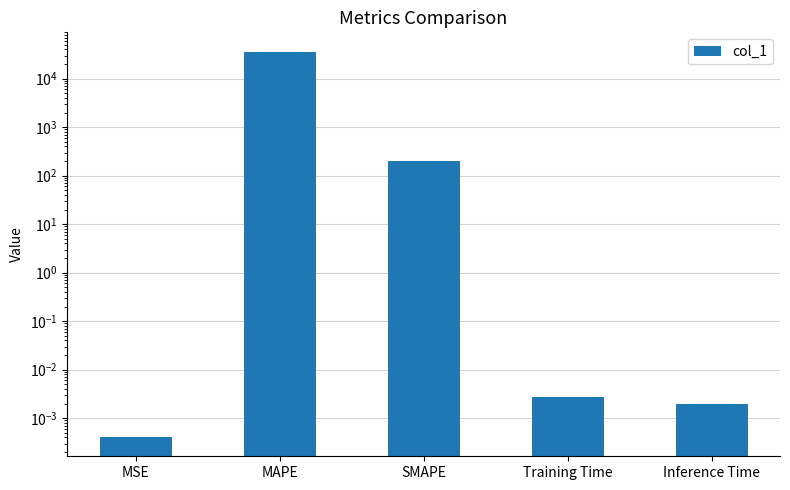

Which label corresponds to the largest value in the chart?

MAPE